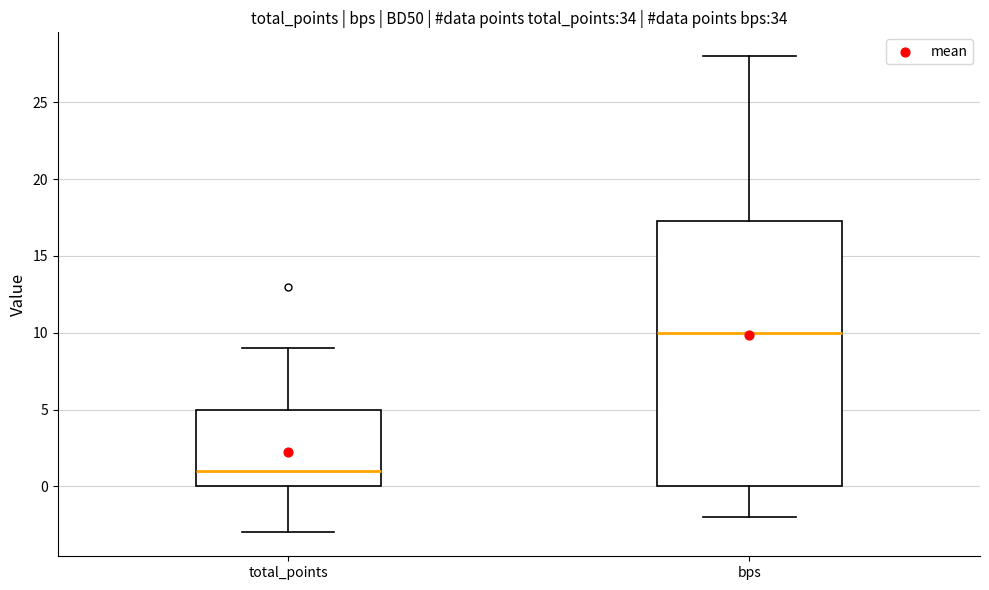

Reading left to right, transcribe this box plot: for each box, give where its median line is, the range the box spans, and where its two whiskers end, as read against the y-axis. The values are not printed on the chart, so give them approximately, as read against the axis.

total_points: median 1.0, box 0.0 to 5.0, whiskers -3.0 to 9.0
bps: median 10.0, box 0.0 to 17.5, whiskers -2.0 to 28.0